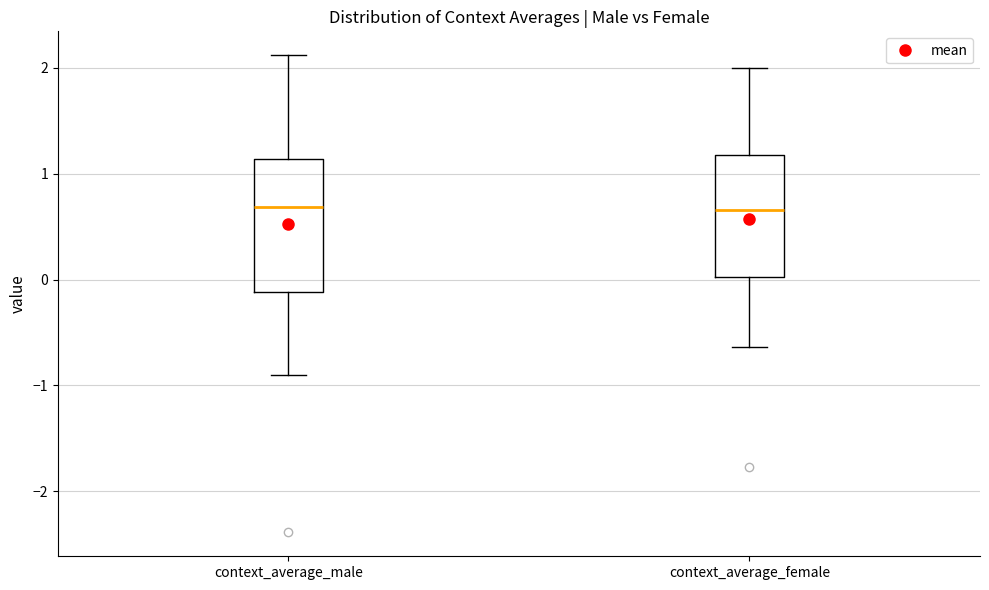

Where does the median line of the box for context_average_male sit on the y-axis? The values are not printed on the chart, so give them approximately, as read against the axis.

0.7